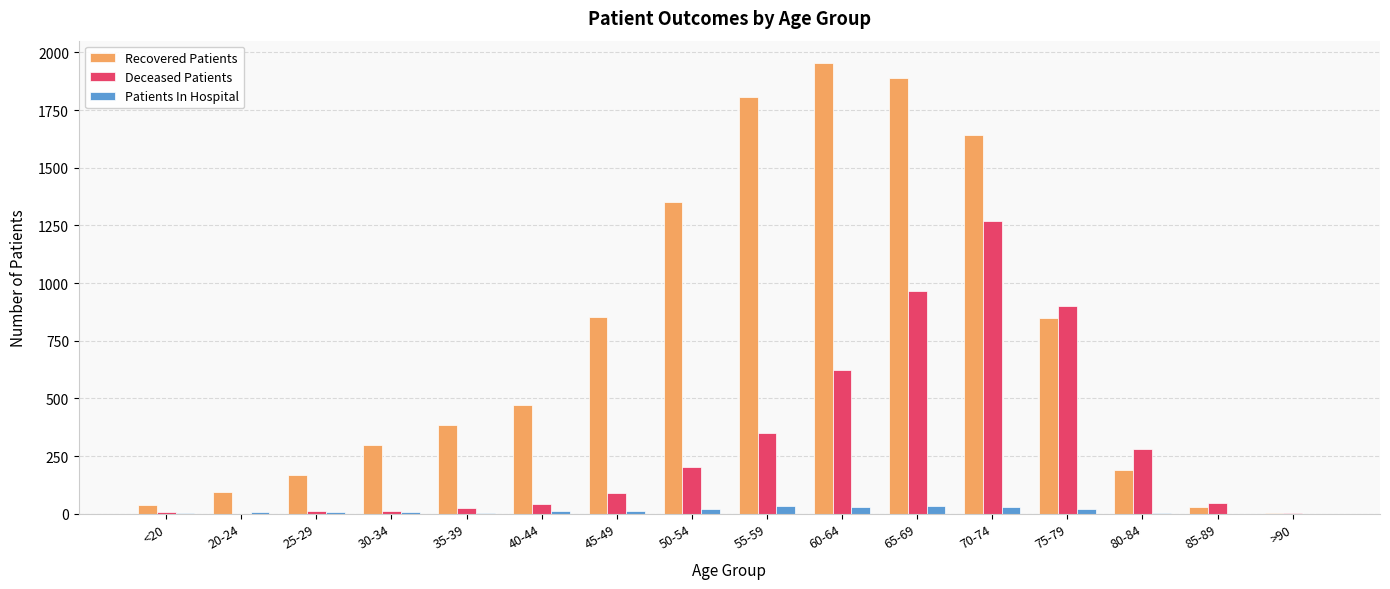

What is the greatest value displayed?

1953